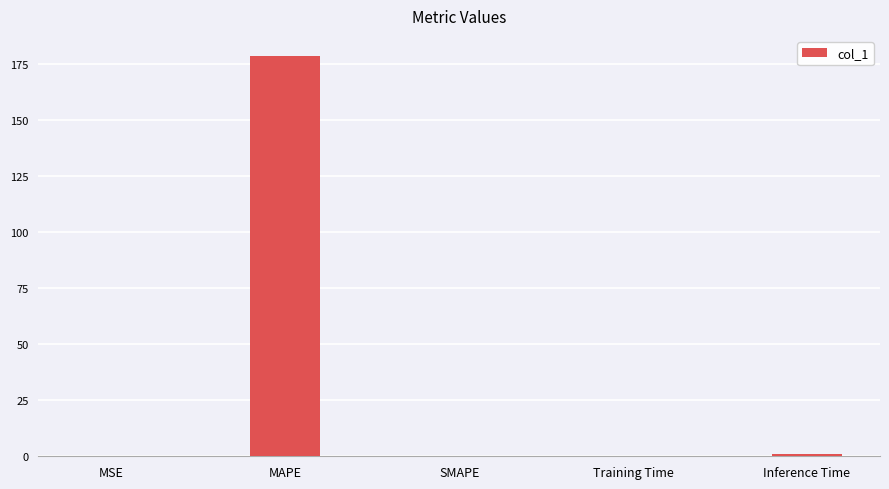

What is the sum of the values at MSE and Inference Time?

1.0